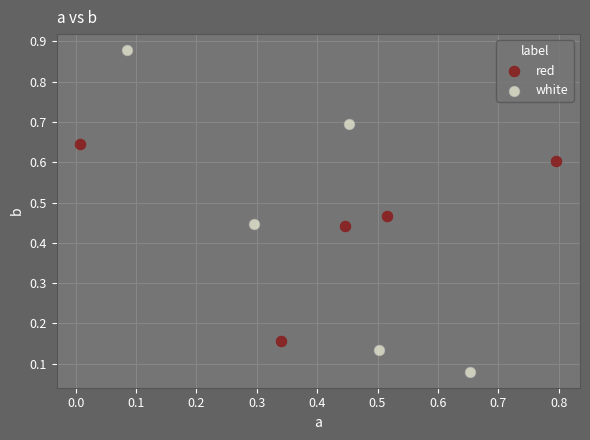

Which series reaches the minimum Y coordinate?

white